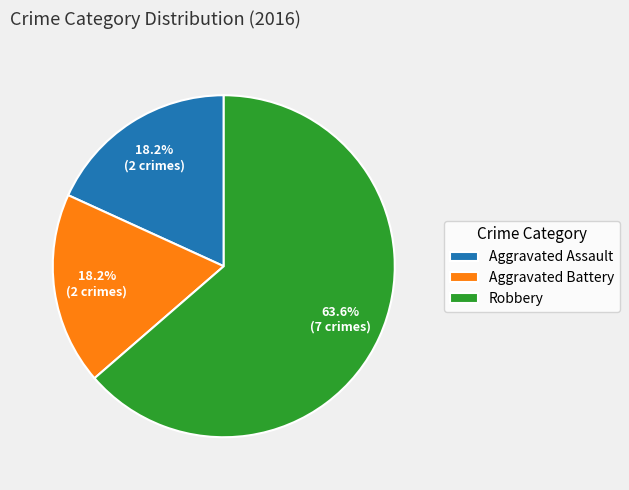

To the nearest percent, what portion does Aggravated Assault represent?

18%